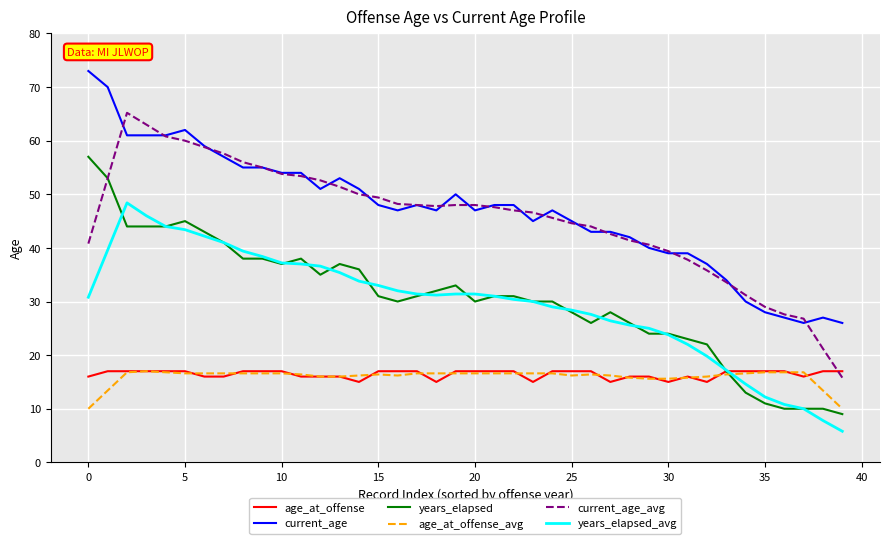

What is the difference between the maximum and minimum values in the age_at_offense_avg series?

7.0